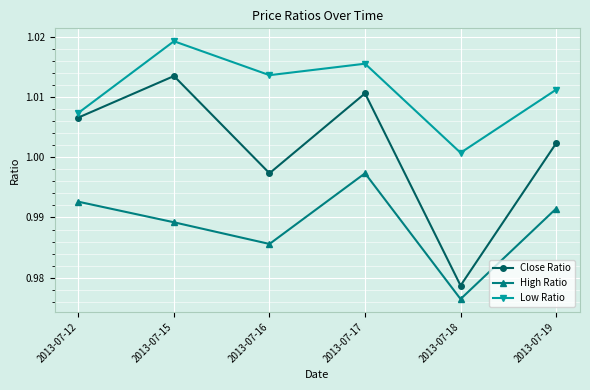

At which category does the chart reach its peak across all series?

2013-07-15